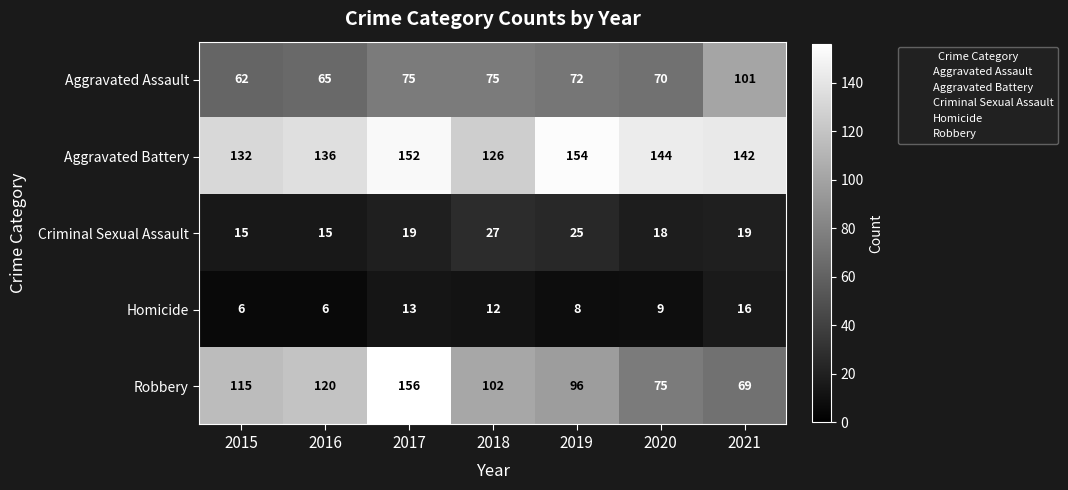

List the series in order of their peak value, highest first.

Robbery, Aggravated Battery, Aggravated Assault, Criminal Sexual Assault, Homicide